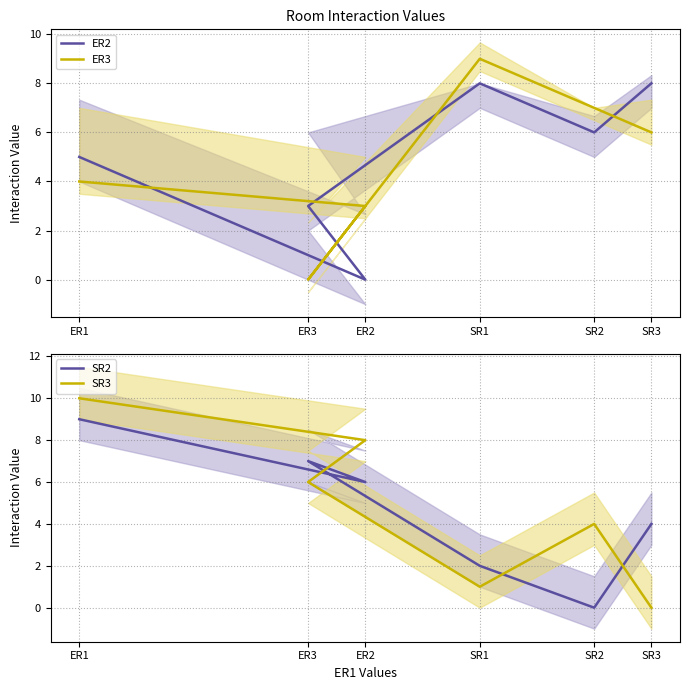

Reading left to right, transcribe all the data shown in this chart.

ER2: 5	0	3	8	6	8
ER3: 4	3	0	9	7	6
SR2: 9	6	7	2	0	4
SR3: 10	8	6	1	4	0